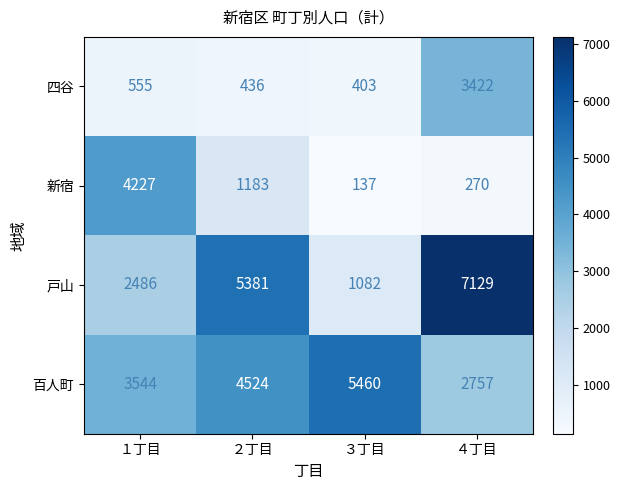

Which series has the largest total across all categories?

百人町